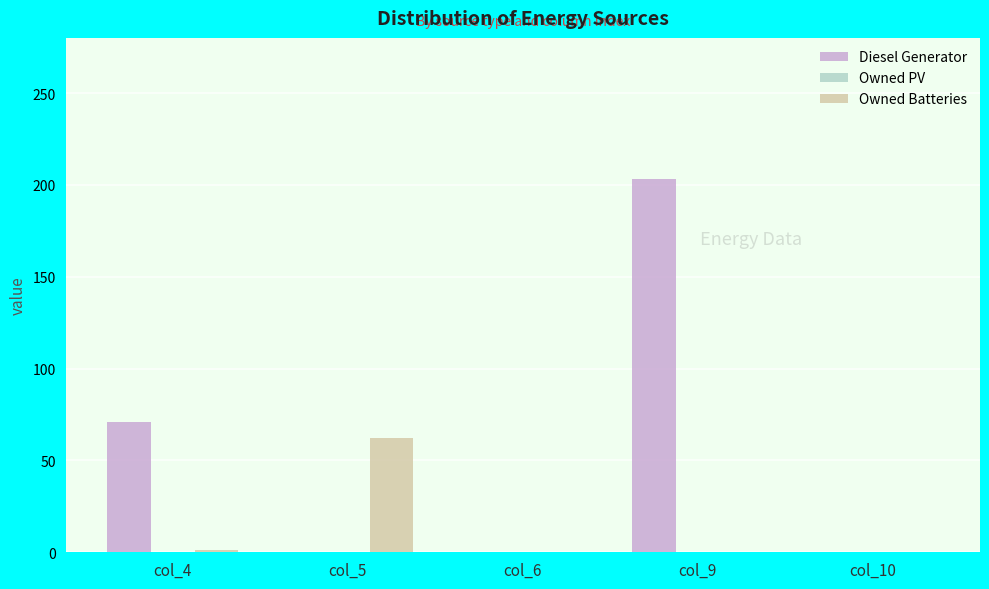

What is the difference between the Diesel Generator values at col_9 and col_6?

203